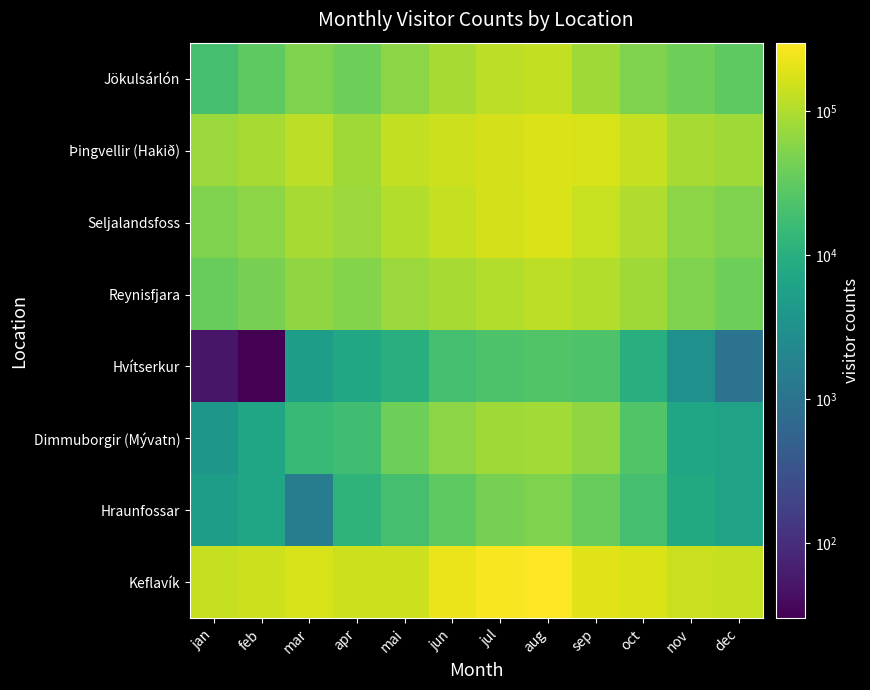

Which has a higher value, nov or oct?

oct